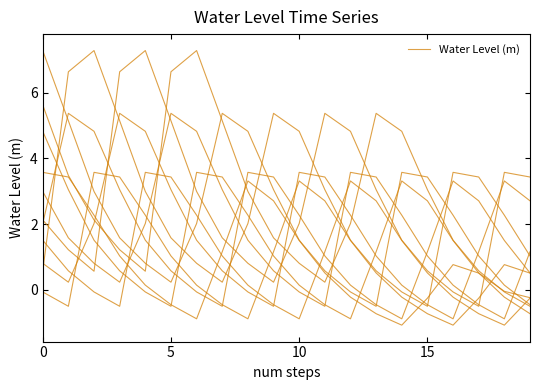

Does the chart display data point markers on the line(s)?

No